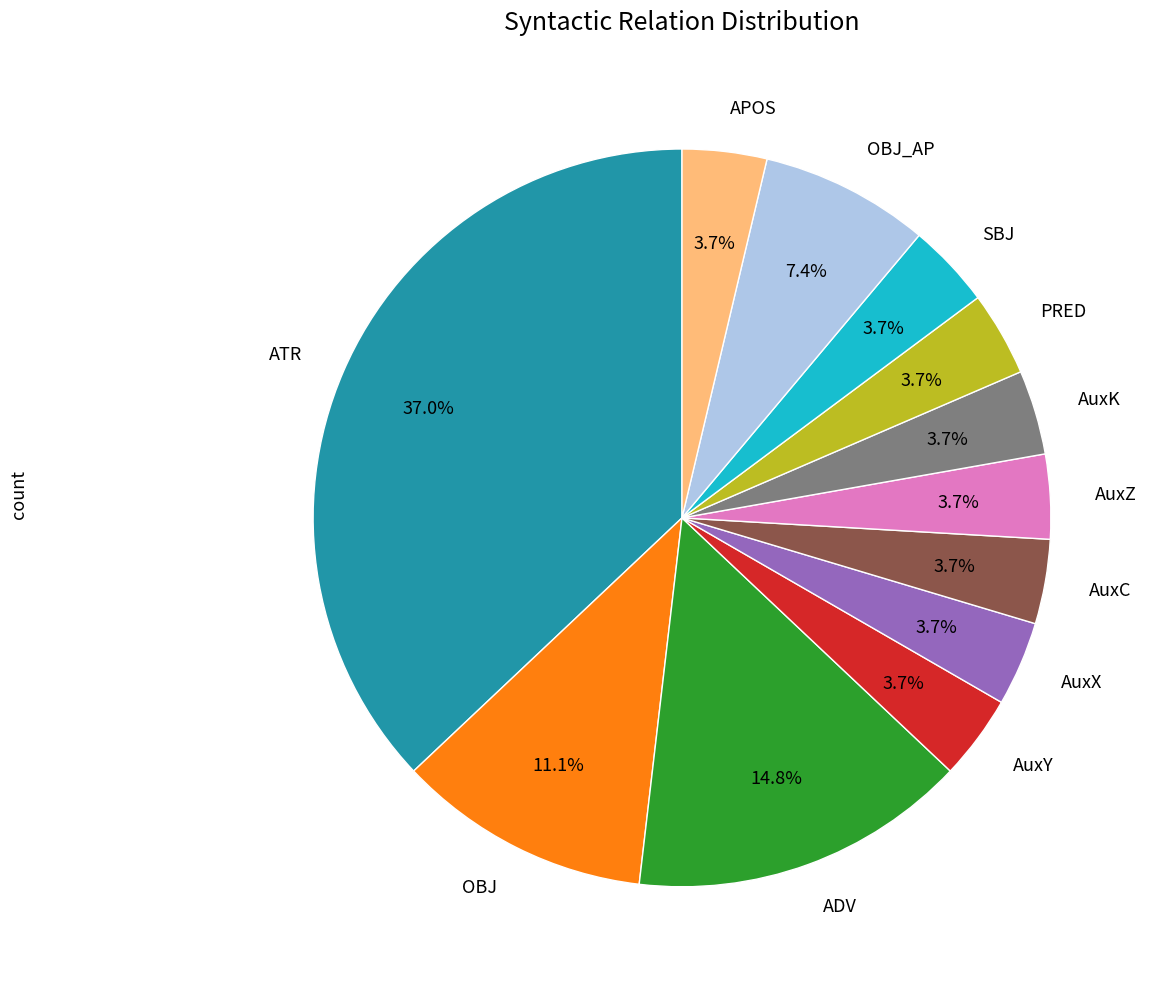

What is the change in value from ATR to AuxX?

-9